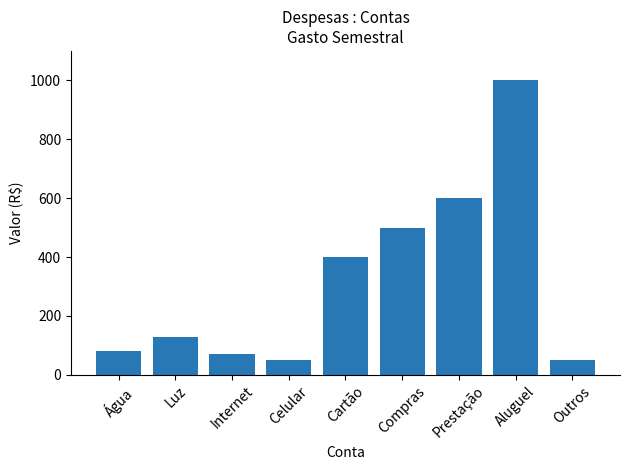

Reading left to right, list all the values displayed in this chart.

80	130	70	50	400	500	600	1000	50